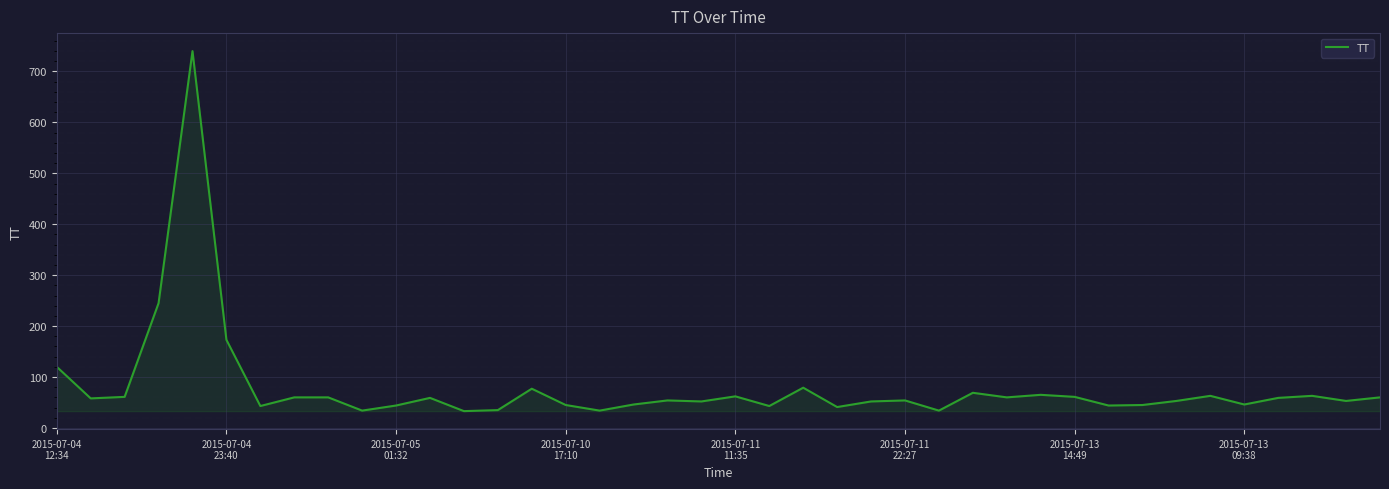

What is the smallest value displayed?

33